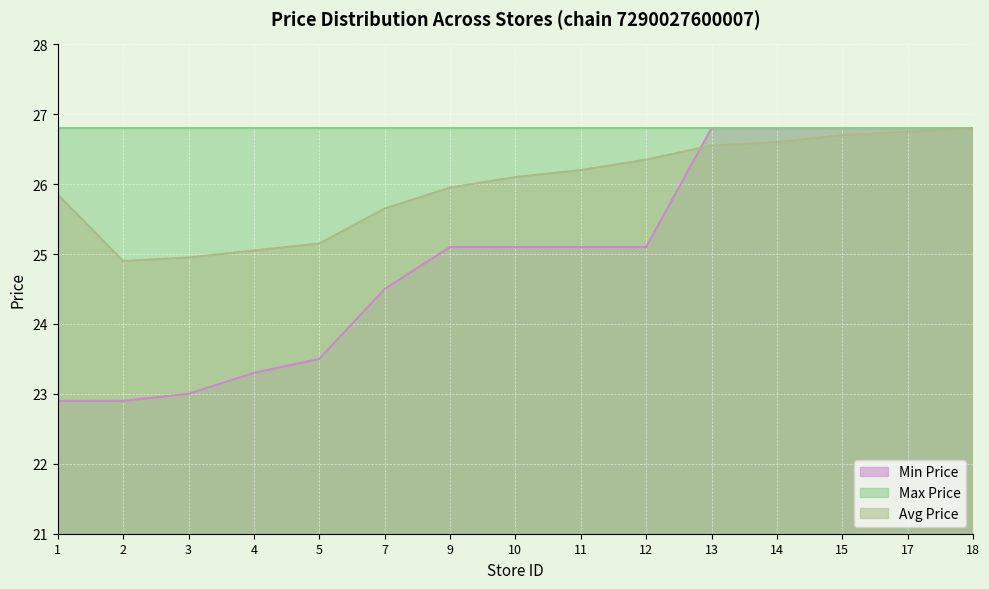

Where does the Min Price series first go above 25?

9